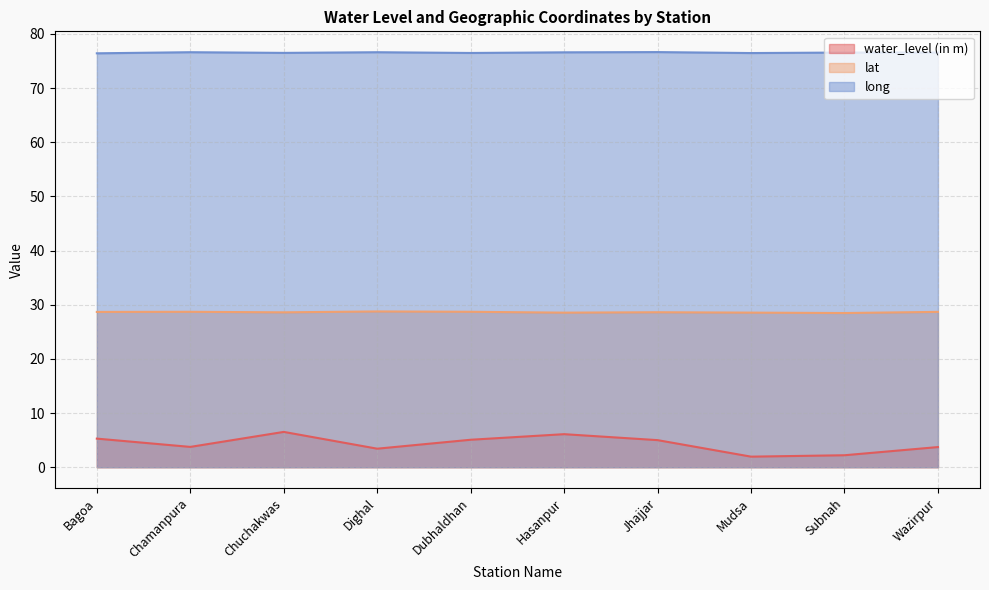

At which category does long reach its first local peak?

Chamanpura